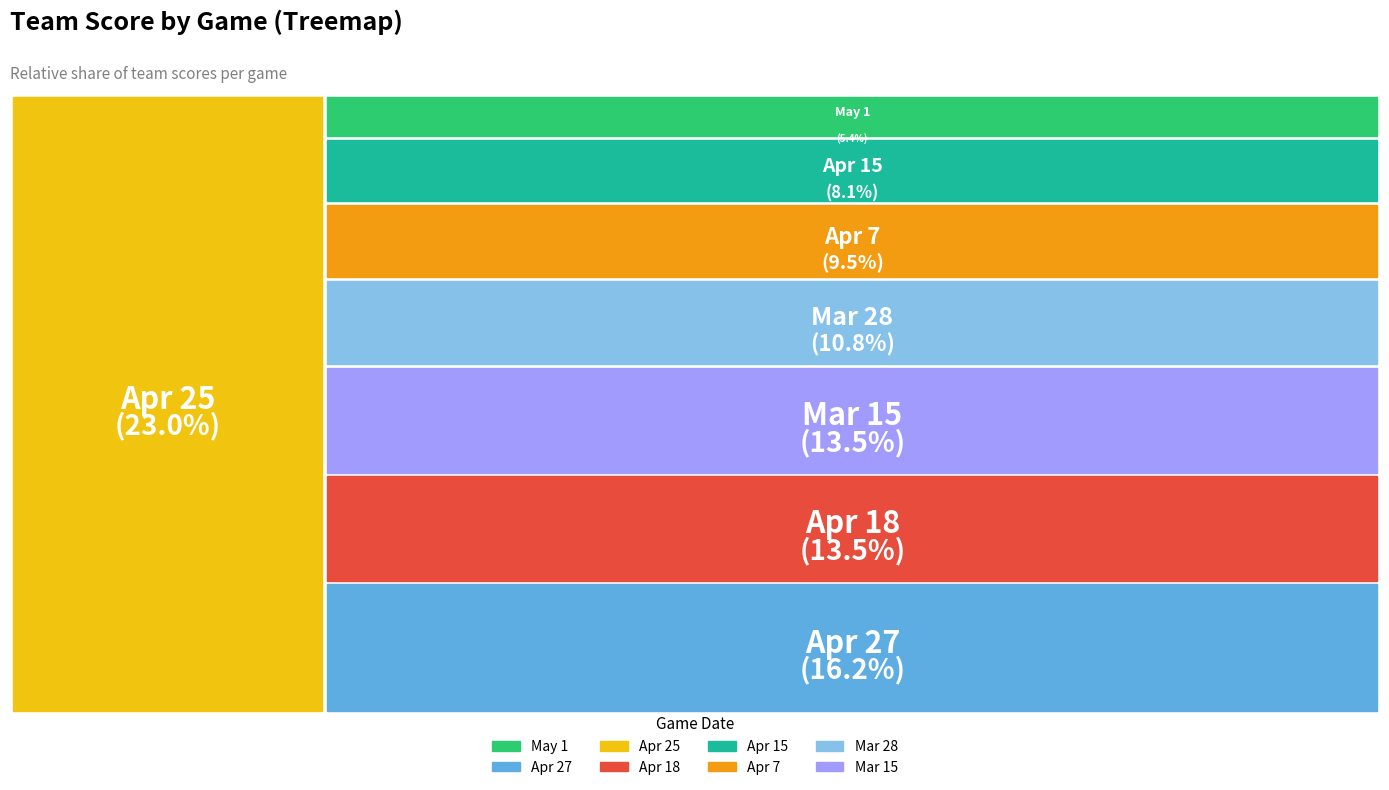

Is there a majority slice in this chart?

No